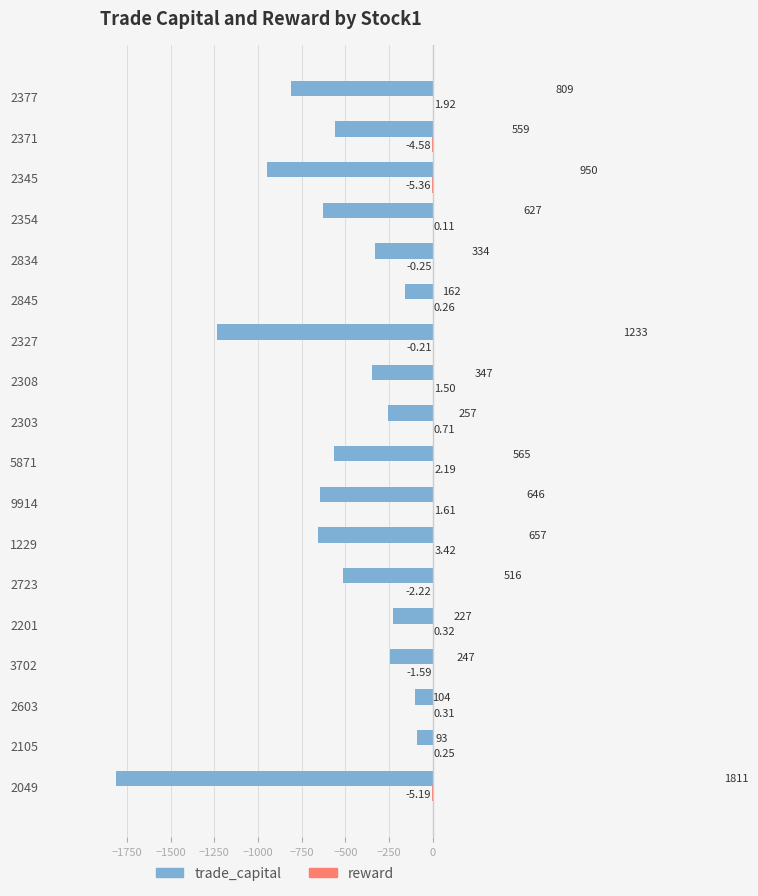

Which series changed the most between 2723 and 2327?

trade_capital